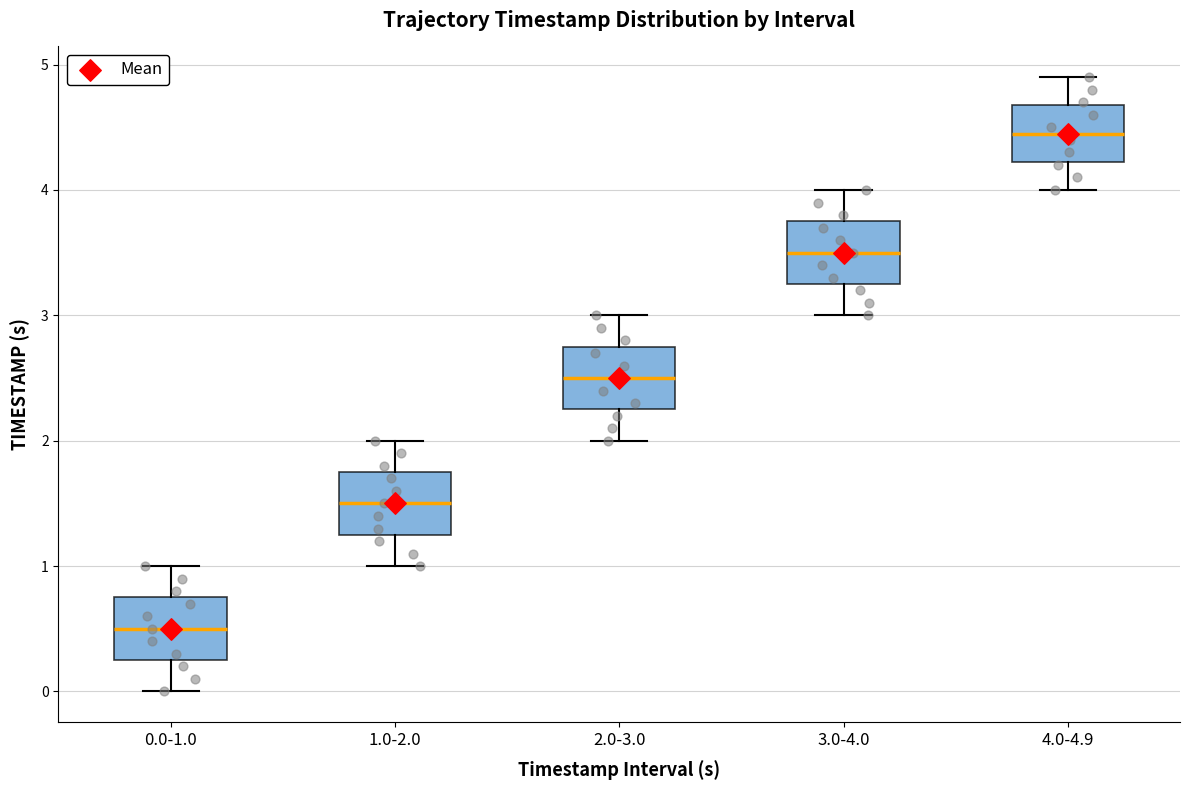

Reading left to right, transcribe this box plot: for each box, give where its median line is, the range the box spans, and where its two whiskers end, as read against the y-axis. The values are not printed on the chart, so give them approximately, as read against the axis.

0.0-1.0: median 0.5, box 0.3 to 0.8, whiskers 0.0 to 1.0
1.0-2.0: median 1.5, box 1.3 to 1.8, whiskers 1.0 to 2.0
2.0-3.0: median 2.5, box 2.3 to 2.8, whiskers 2.0 to 3.0
3.0-4.0: median 3.5, box 3.3 to 3.8, whiskers 3.0 to 4.0
4.0-4.9: median 4.5, box 4.2 to 4.7, whiskers 4.0 to 4.9